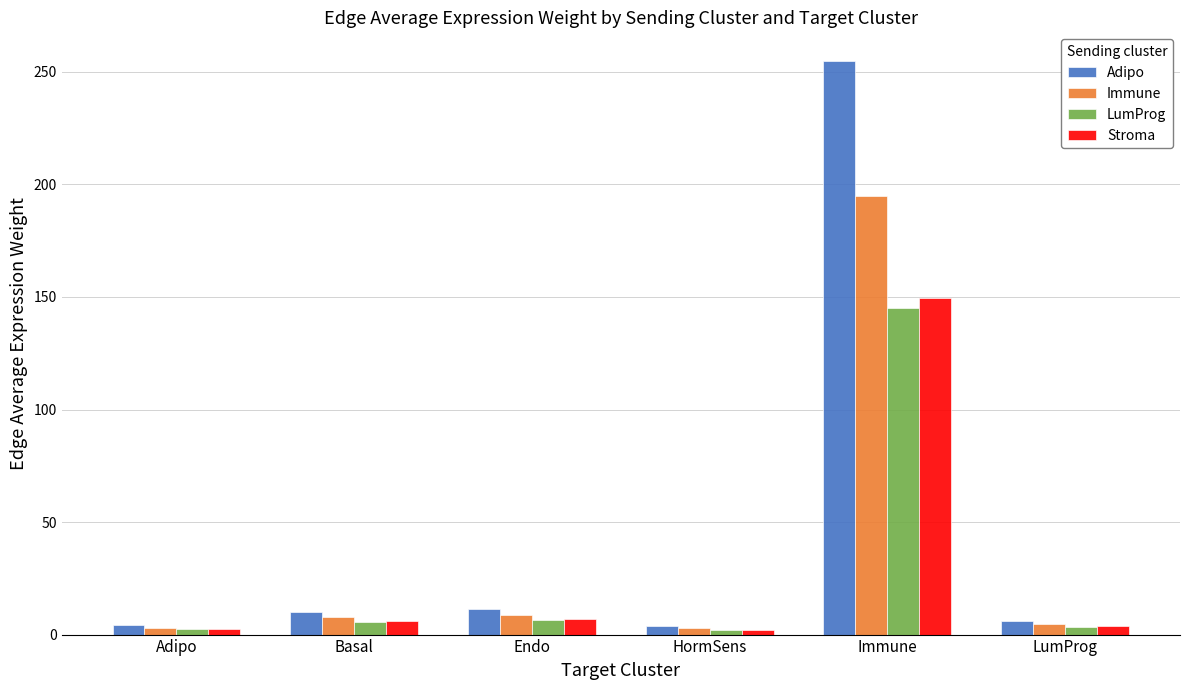

Does the chart contain any negative values?

No